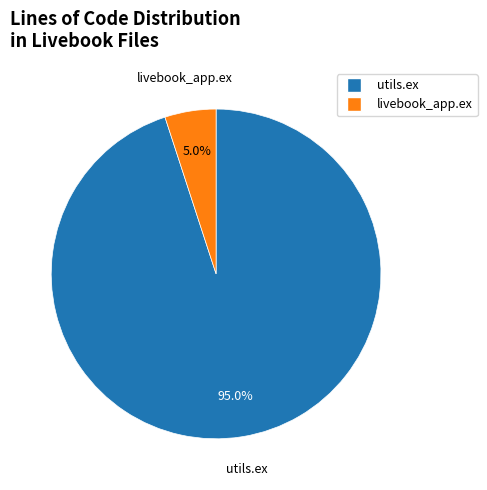

Which slice represents more than half of the pie?

utils.ex